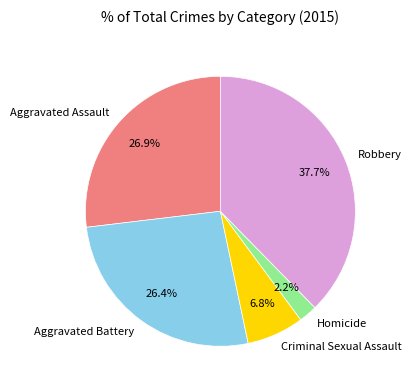

Is there any slice that represents more than half of the pie?

No